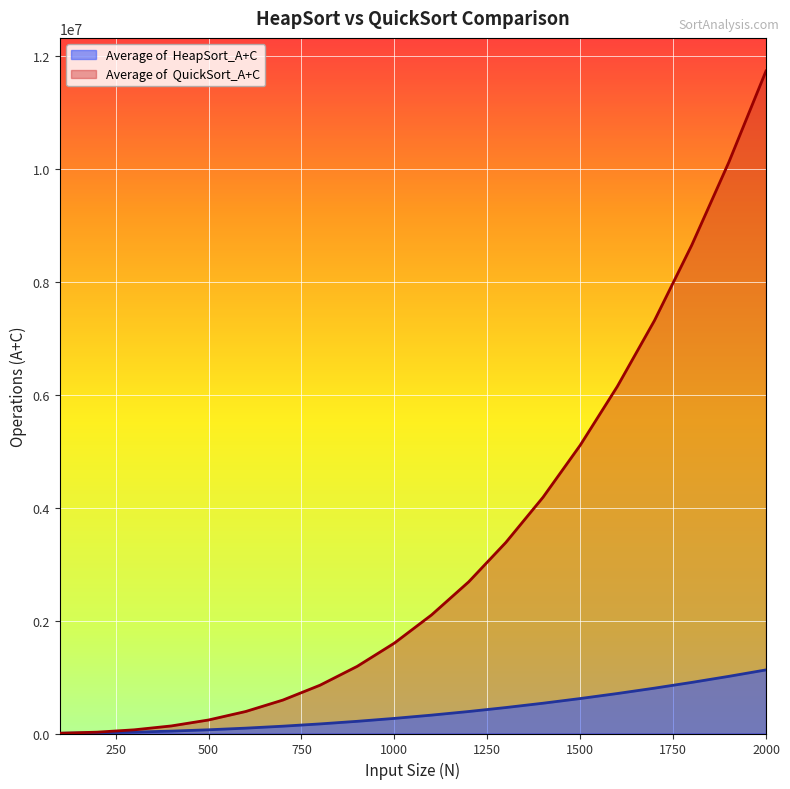

Reading right to left, what are all the values shown in this chart?

Average of  HeapSort_A+C: 2000=1126914	1900=1012938	1800=905244	1700=803718	1600=708468	1500=619414	1400=536635	1300=460054	1200=389726	1100=325620	1000=267763	900=215998	800=169934	700=129571	600=94912	500=65941	400=42626	300=24470	200=11533	100=3496
Average of  QuickSort_A+C: 2000=11738781	1900=10122875	1800=8650281	1700=7318804	1600=6149753	1500=5106797	1400=4185840	1300=3385225	1200=2687127	1100=2100637	1000=1601567	900=1189797	800=855703	700=592444	600=389855	500=239575	400=134146	300=65299	200=23671	100=5133